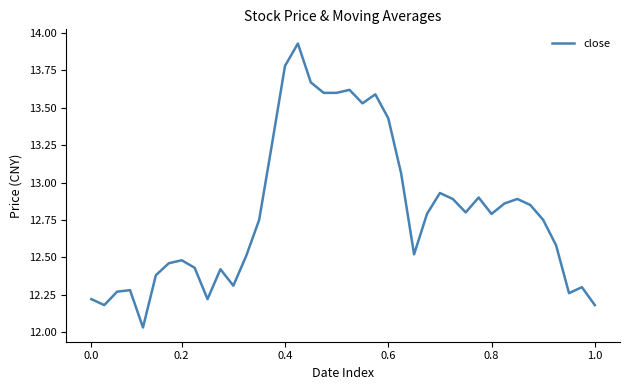

What is the sum of all values?

512.3